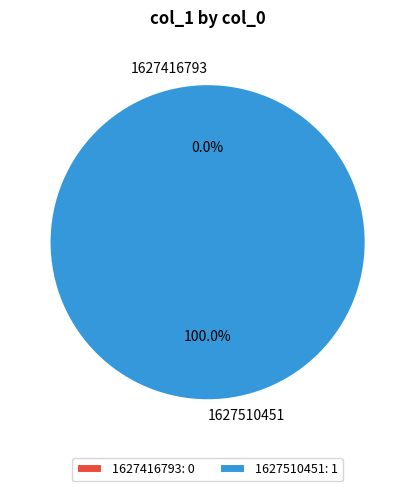

Which category has the biggest portion of the pie?

1627510451